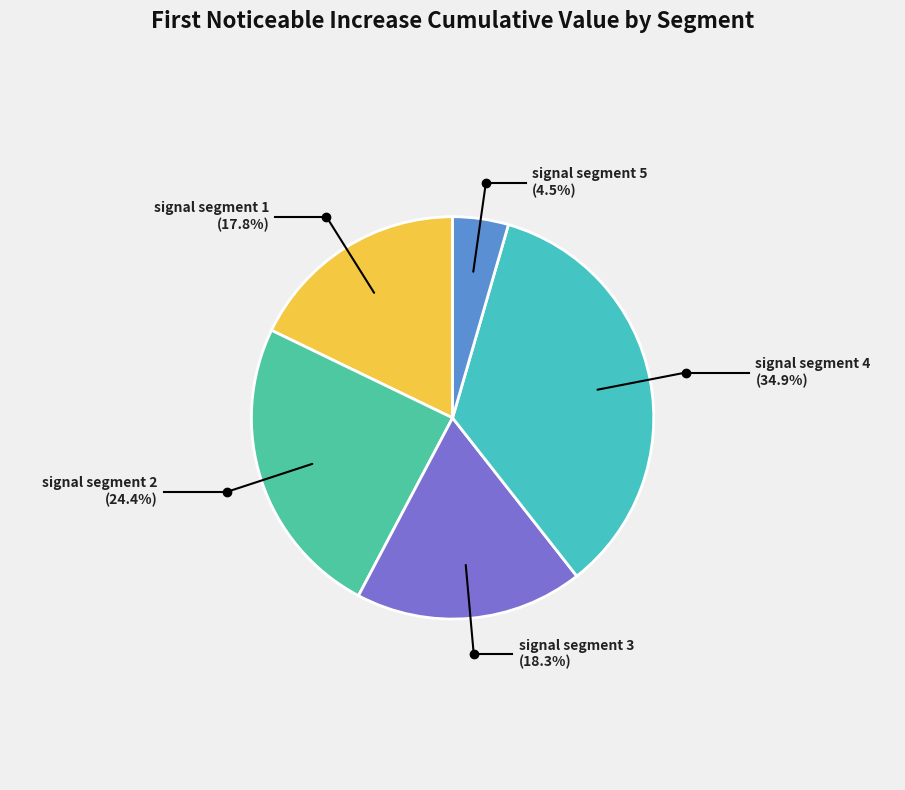

To the nearest percent, what is the average slice percentage?

20%